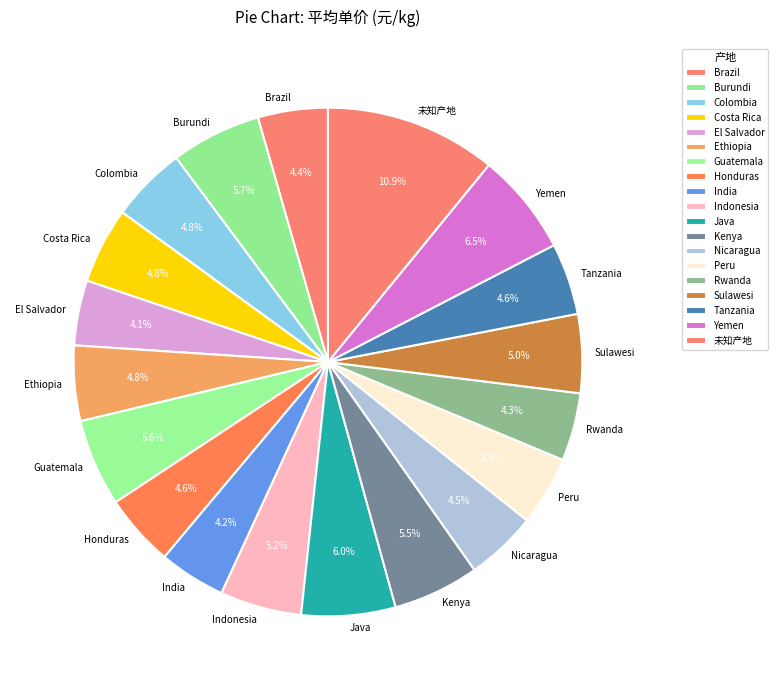

To the nearest percent, what is the difference between the largest and smallest slice percentages?

7%